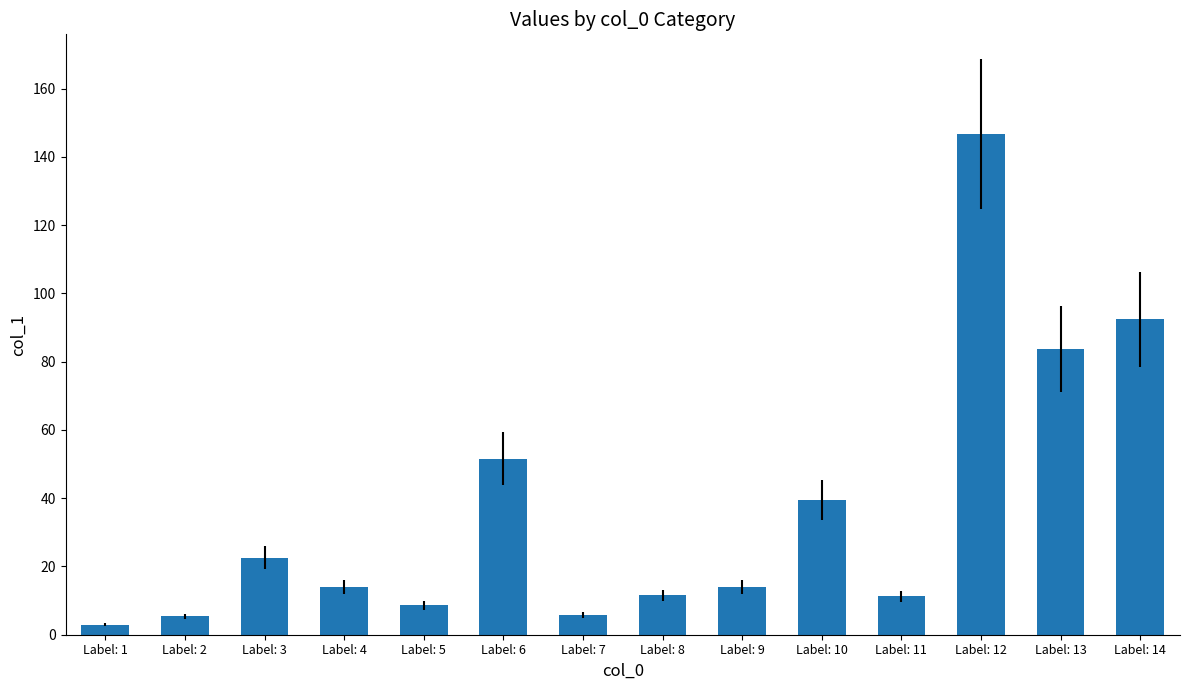

The value at Label: 8 is 11.5. True or false?

True